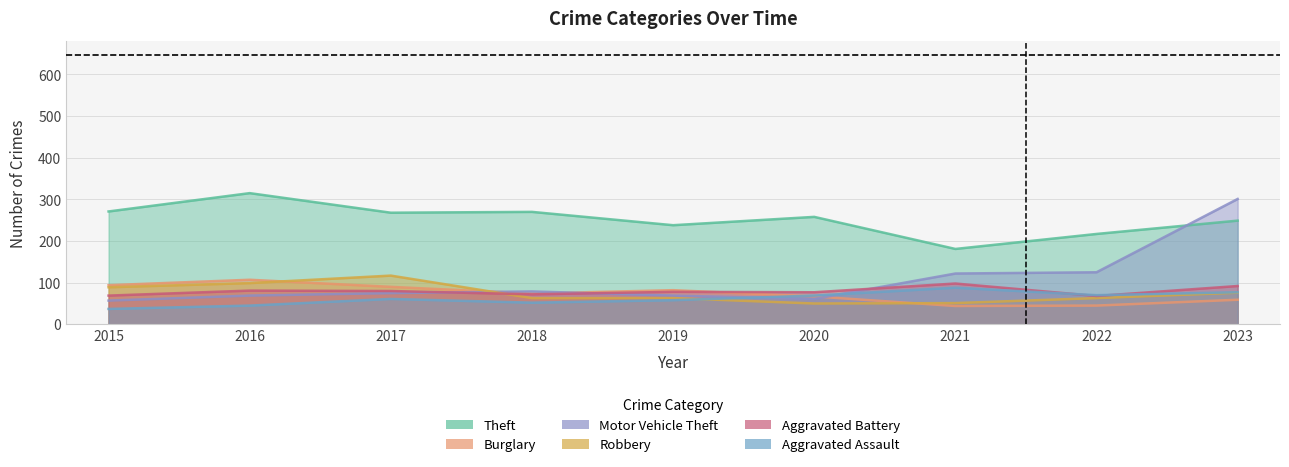

How many data points in Burglary are less than 74?

4